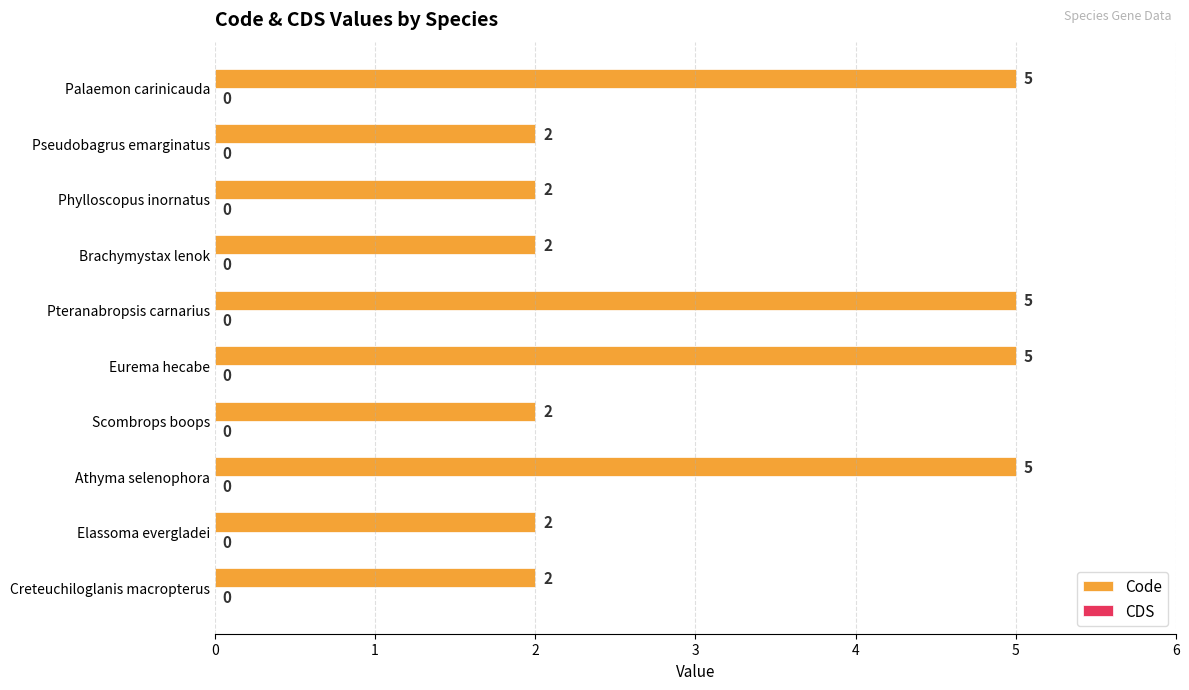

What is the ratio of the value at Pteranabropsis carnarius to the value at Creteuchiloglanis macropterus?

2.5